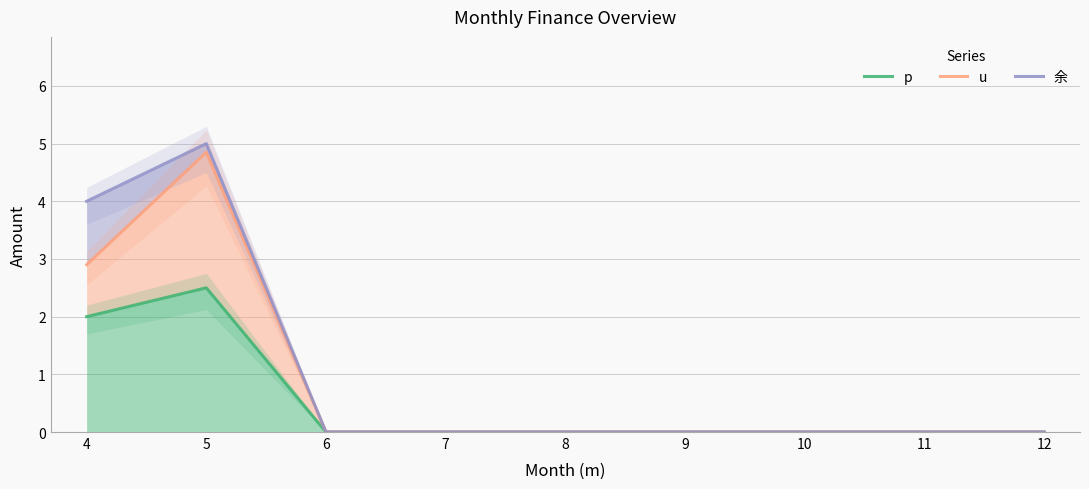

What is the sum of all u values?

7.8